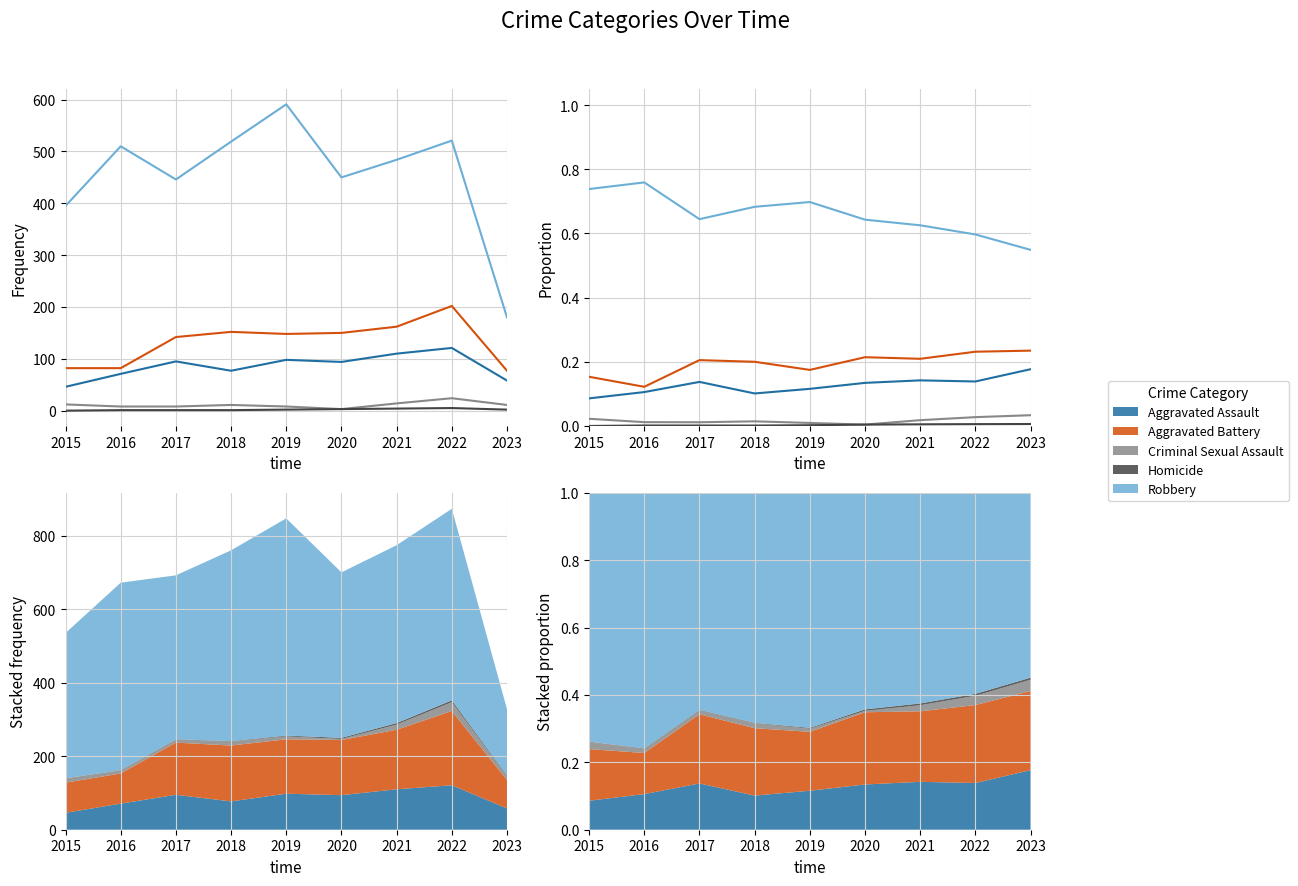

Which series has the largest range (max minus min)?

Robbery